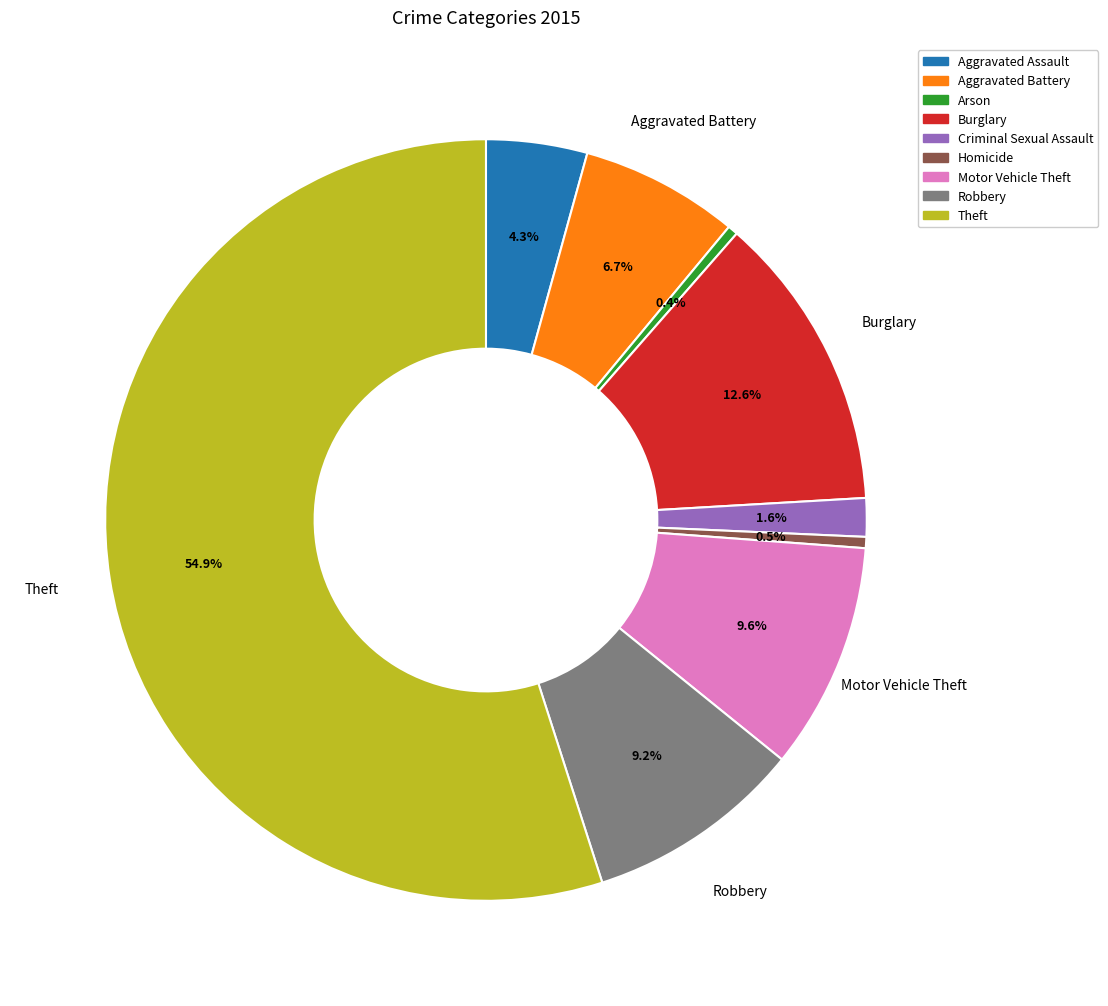

Is it true that Robbery is 9% of the pie?

True